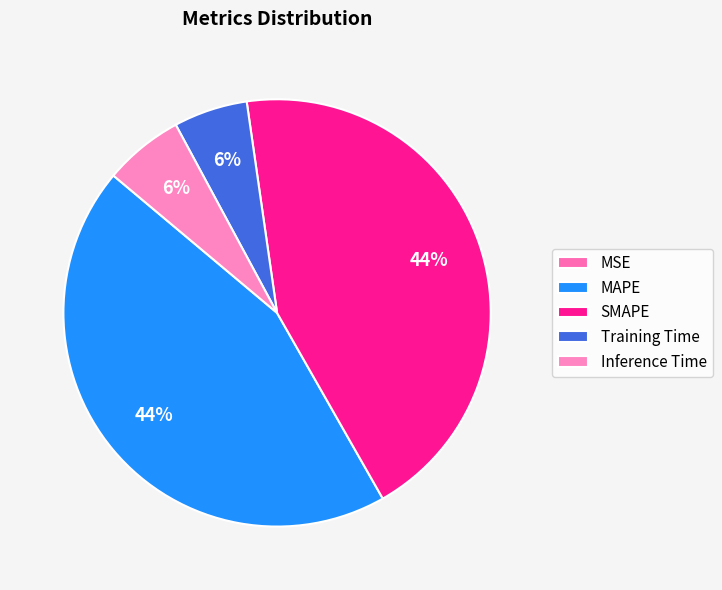

To the nearest percent, what percentage of the pie is MAPE?

44%